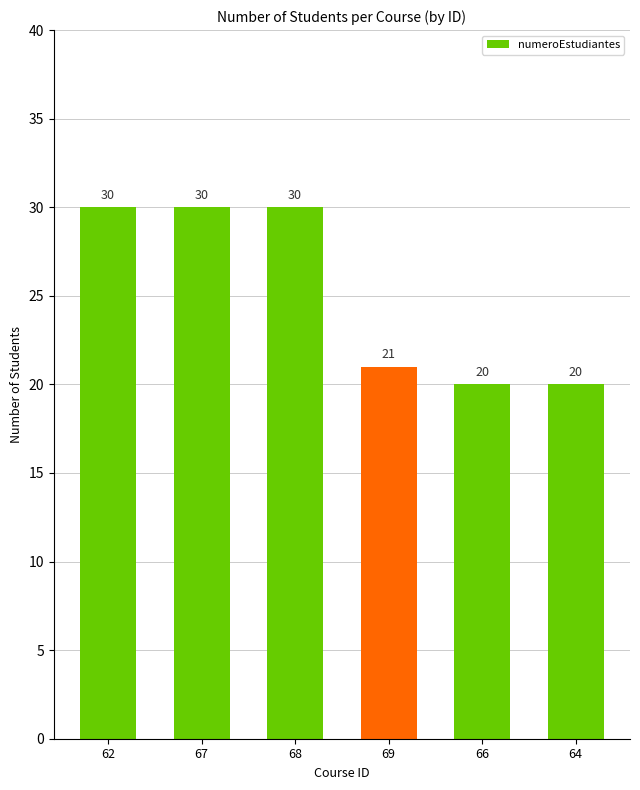

What is the change in value from 68 to 66?

-10